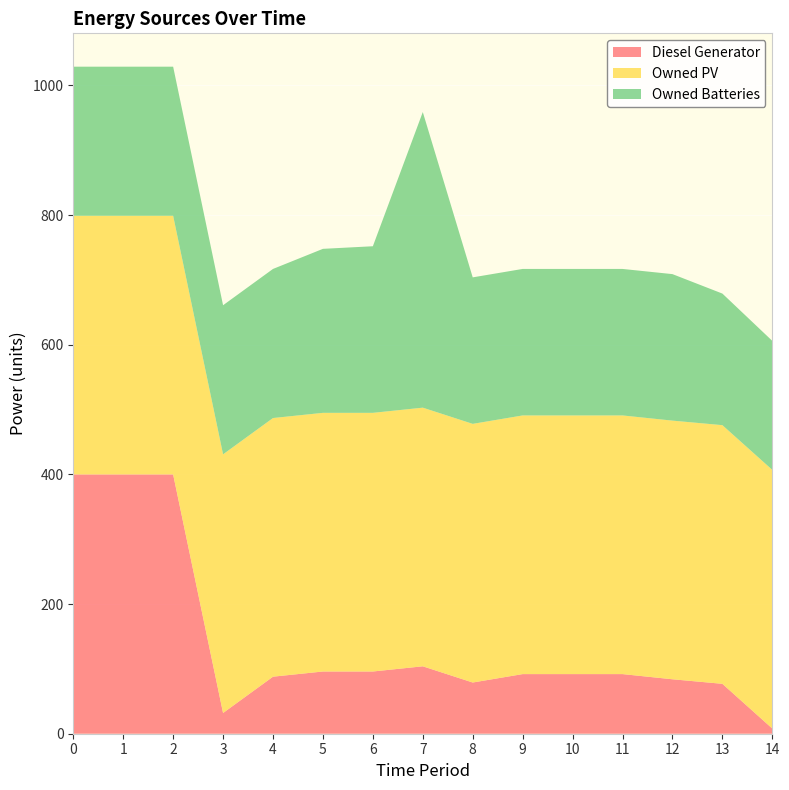

Reading left to right, extract all data points from this chart.

Diesel Generator: 0=400	1=400	2=400	3=32	4=88	5=96	6=96	7=104	8=79	9=92	10=92	11=92	12=84	13=77	14=8
Owned PV: 0=399	1=399	2=399	3=399	4=399	5=399	6=399	7=399	8=399	9=399	10=399	11=399	12=399	13=399	14=399
Owned Batteries: 0=230	1=230	2=230	3=230	4=230	5=253	6=257	7=456	8=226	9=226	10=226	11=226	12=226	13=203	14=199